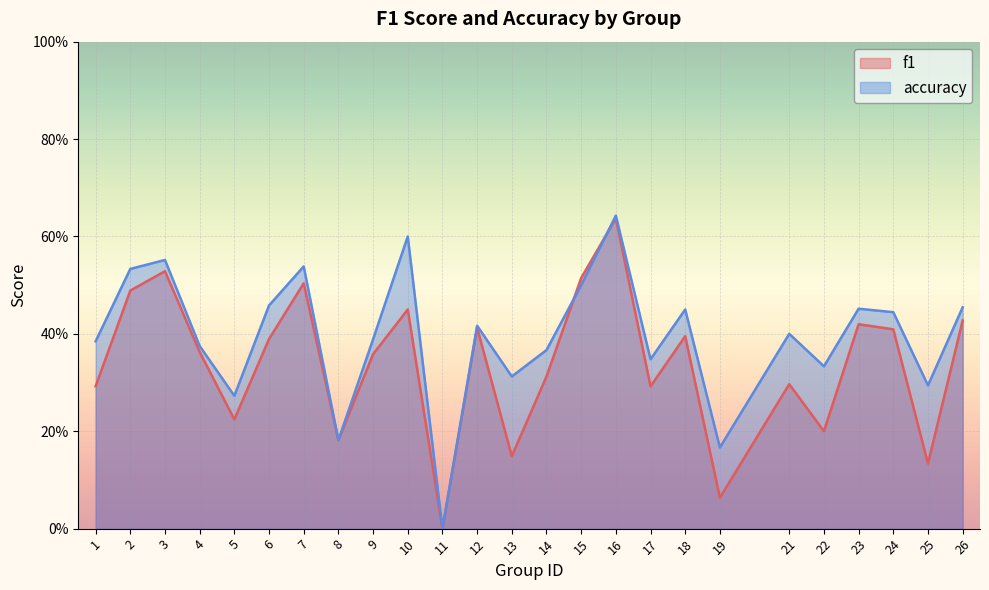

At how many categories does at least one series exceed 0?

24